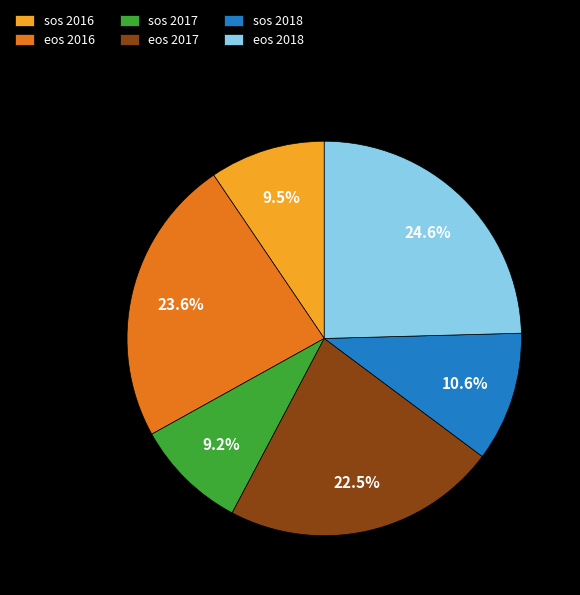

What is the largest slice in the pie chart?

eos 2018